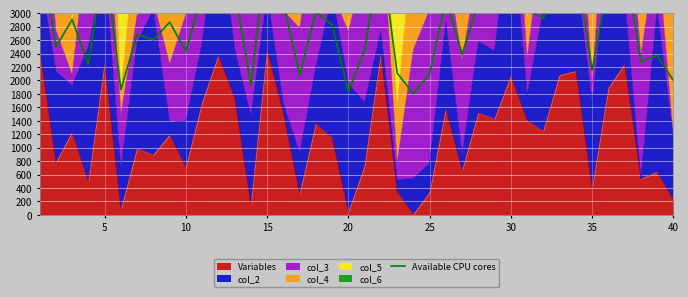

True or false: there are more than 1 points higher than both neighbors.

True